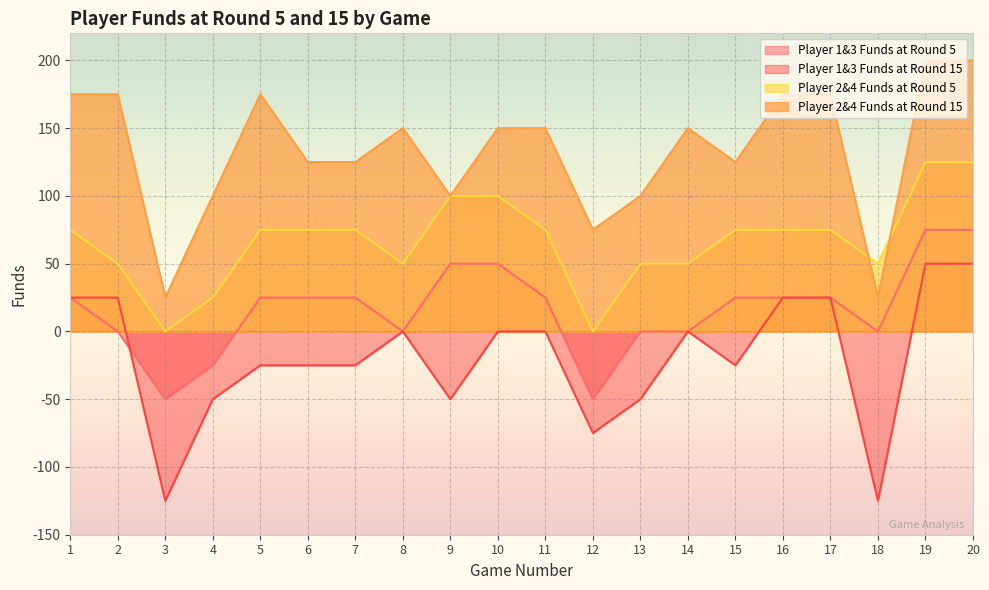

True or false: Player 1&3 Funds at Round 15 and Player 2&4 Funds at Round 15 intersect in this chart.

False